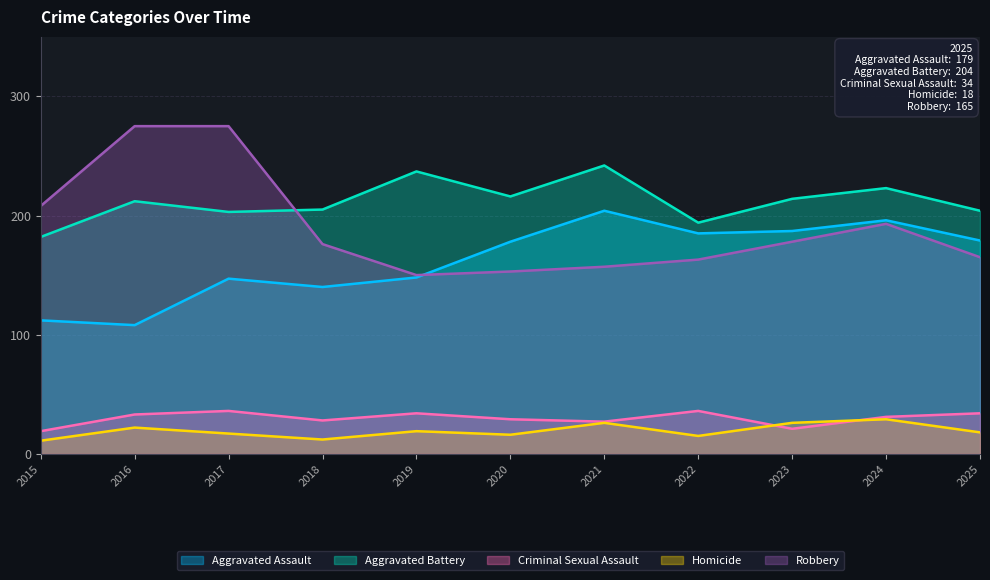

Which series ends up on top after the final intersection of Homicide and Criminal Sexual Assault?

Criminal Sexual Assault